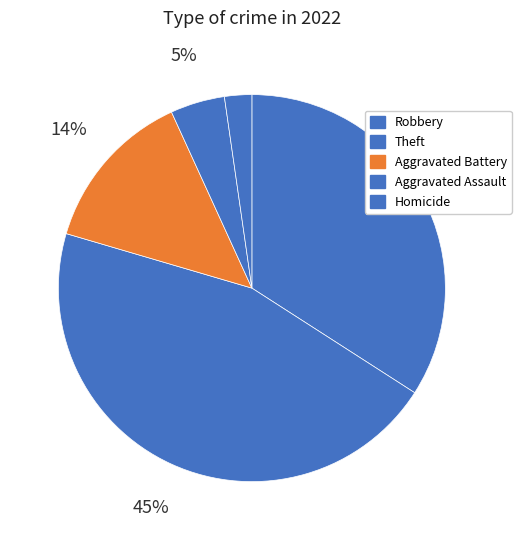

Rank the categories by value from lowest to highest.

Homicide, Aggravated Assault, Aggravated Battery, Robbery, Theft